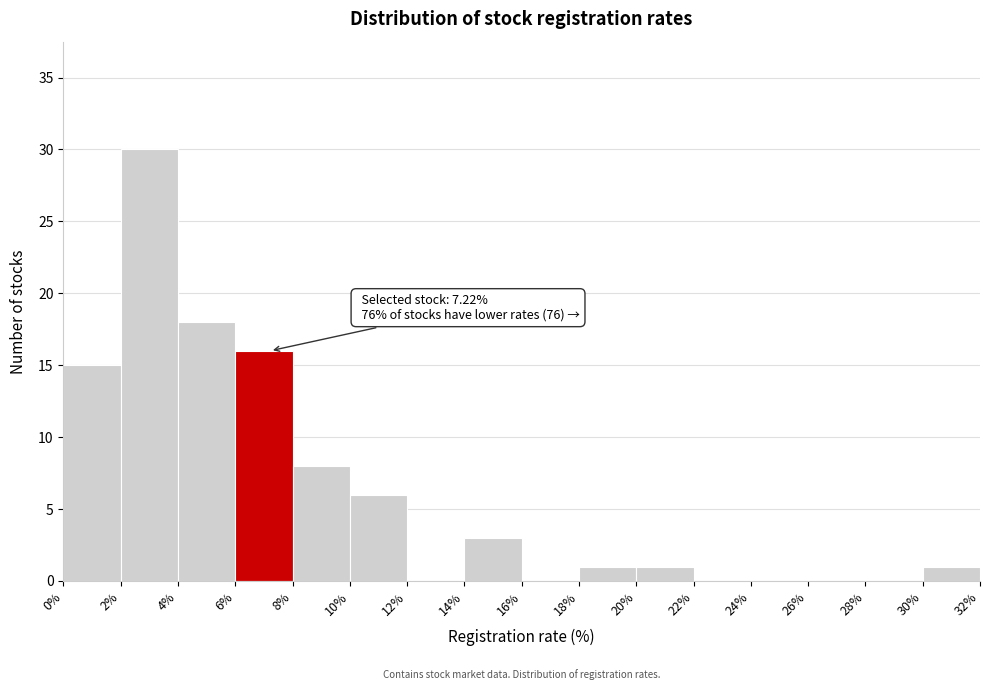

Which range on the x-axis has the tallest bar?

2% to 4%